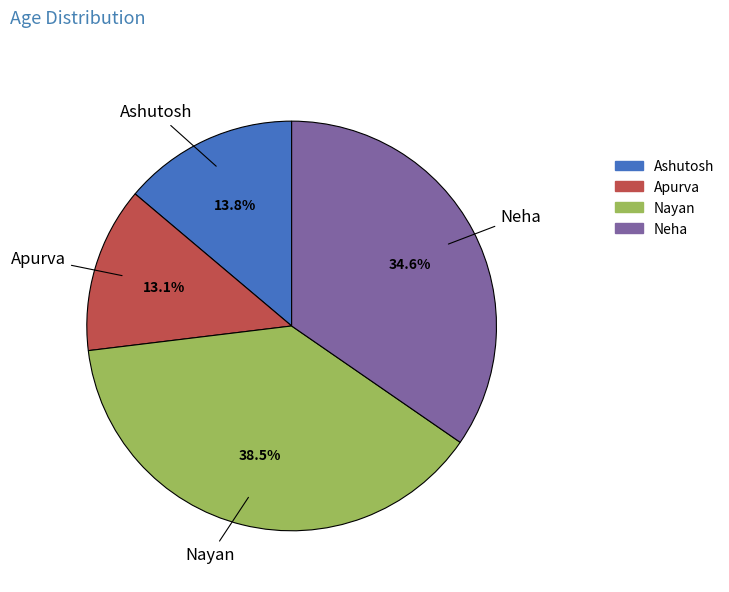

Is there a majority slice in this chart?

No